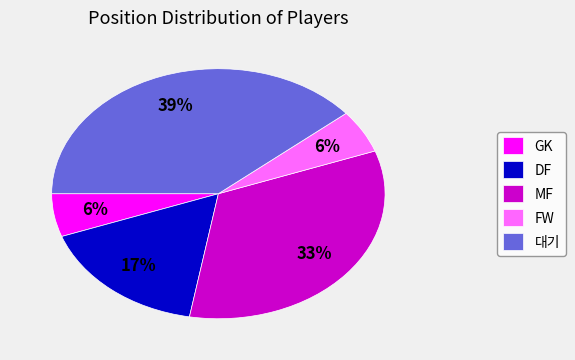

Is there a majority slice in this chart?

No